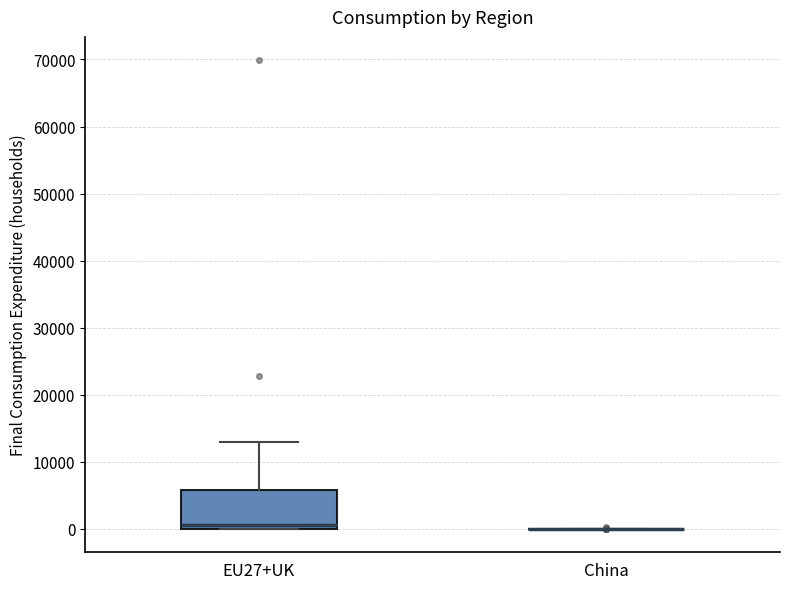

Which box is the tallest, from its lower edge to its upper edge?

EU27+UK